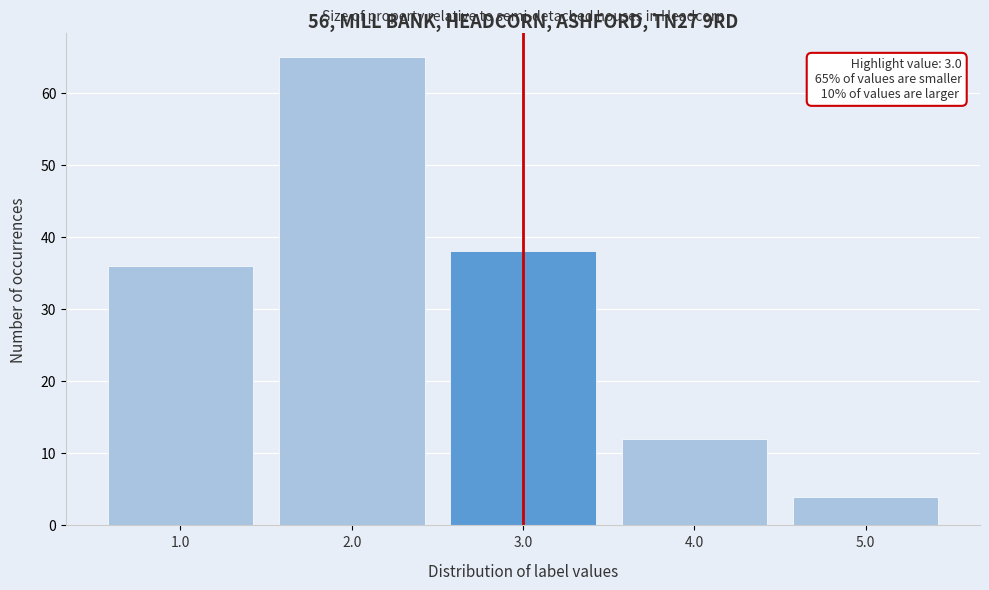

Which range on the x-axis has the tallest bar?

1.5 to 2.5